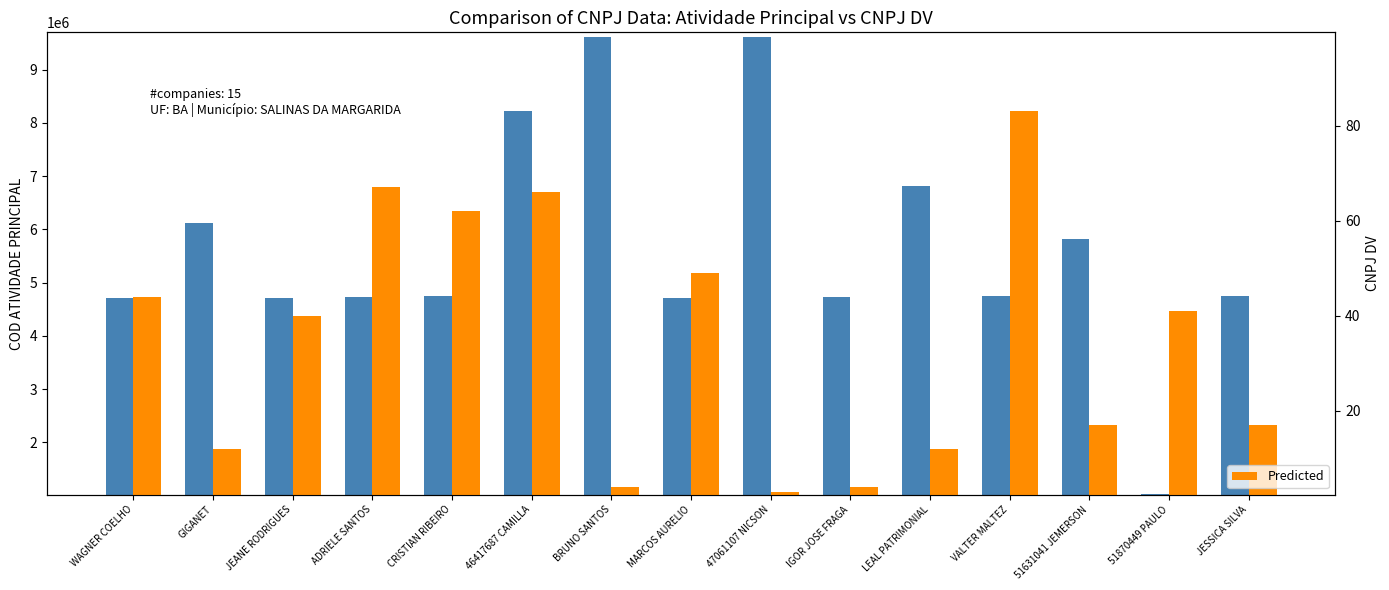

What is the difference between the Real Values values at 51631041 JEMERSON and LEAL PATRIMONIAL?

997901